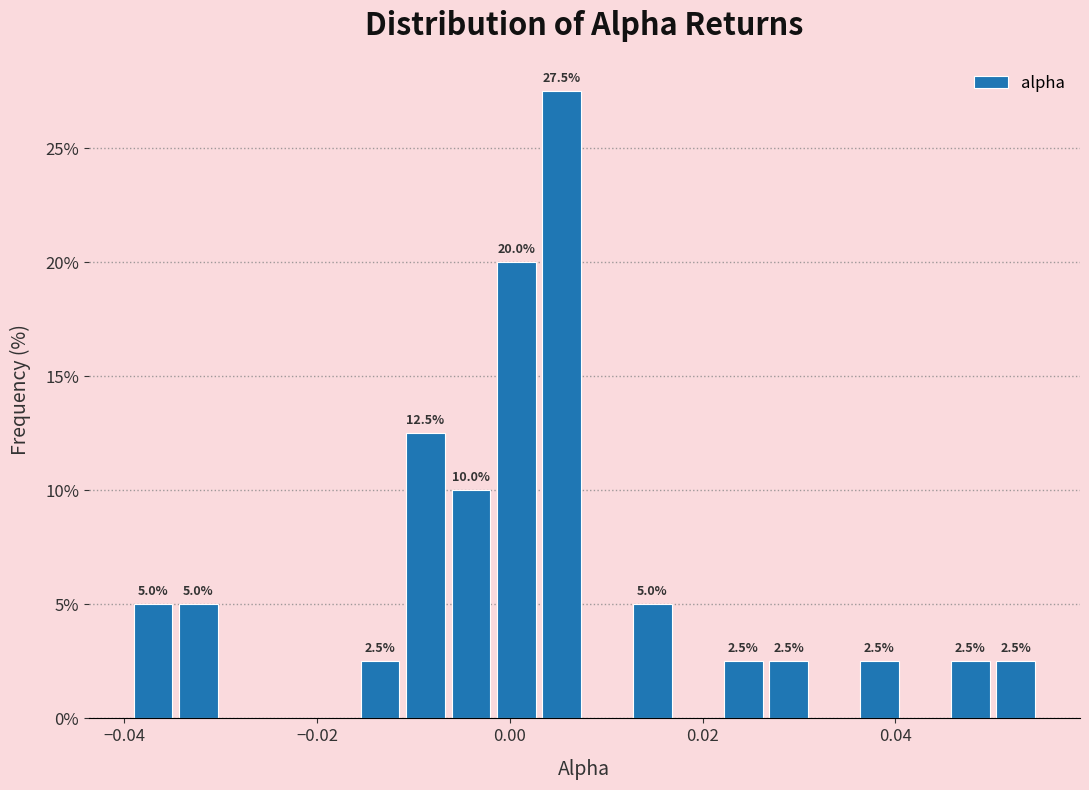

Read against the x-axis, roughly where is the centre of the tallest bar?

0.006